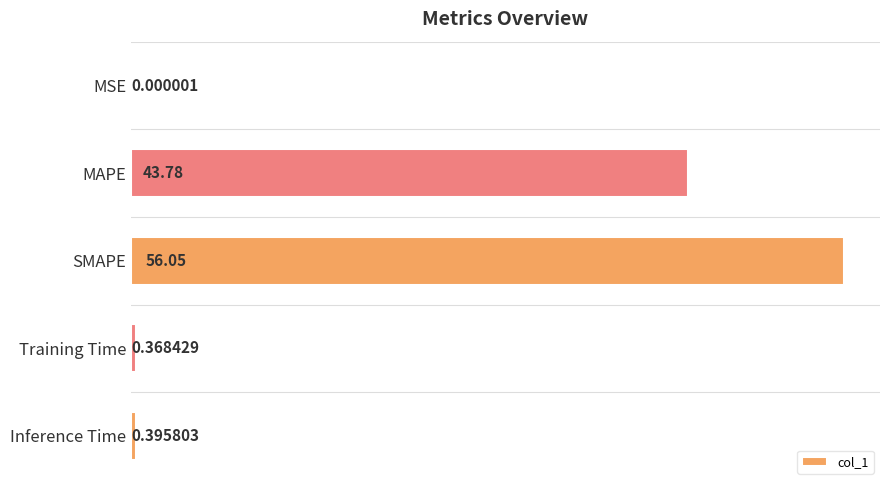

What is the change in value from SMAPE to Training Time?

-55.7